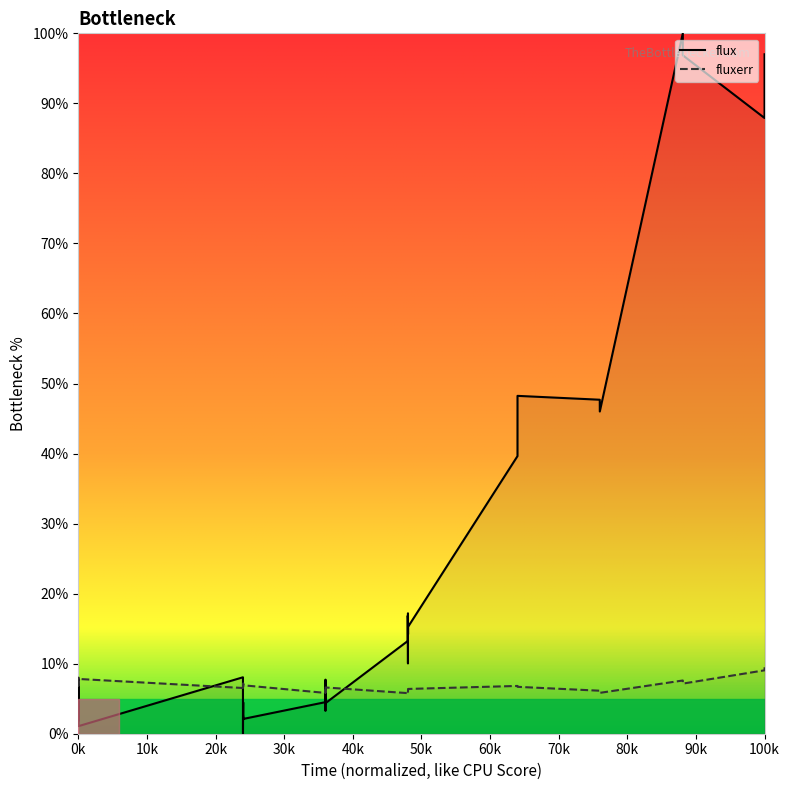

The fluxerr series shows 3.0 at 0k. True or false?

False